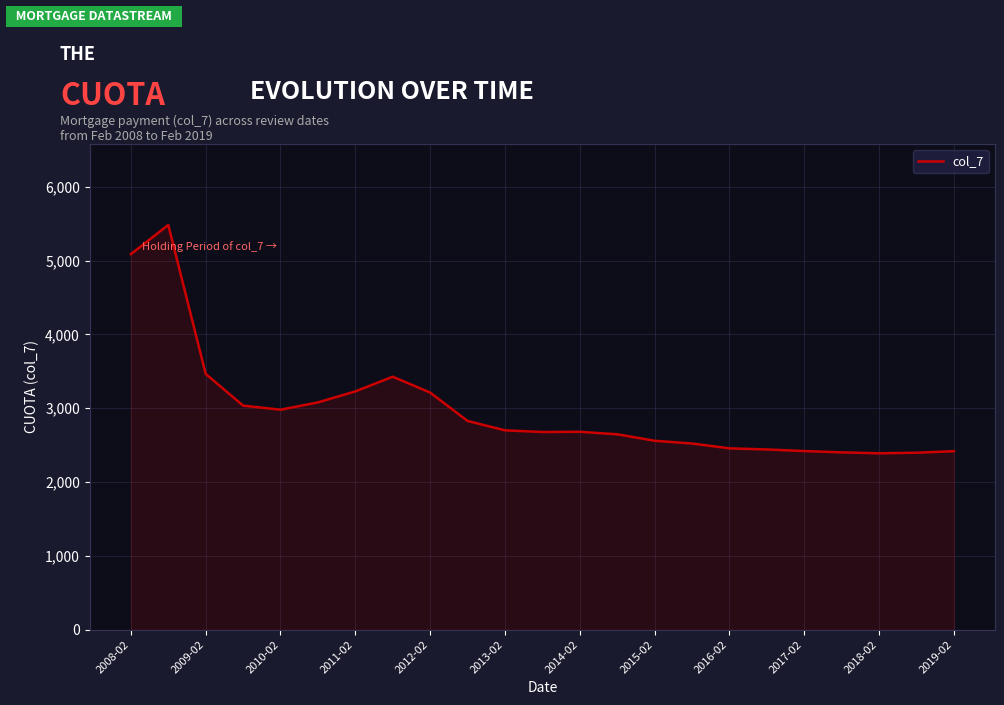

What is the minimum value shown in the chart?

2389.9